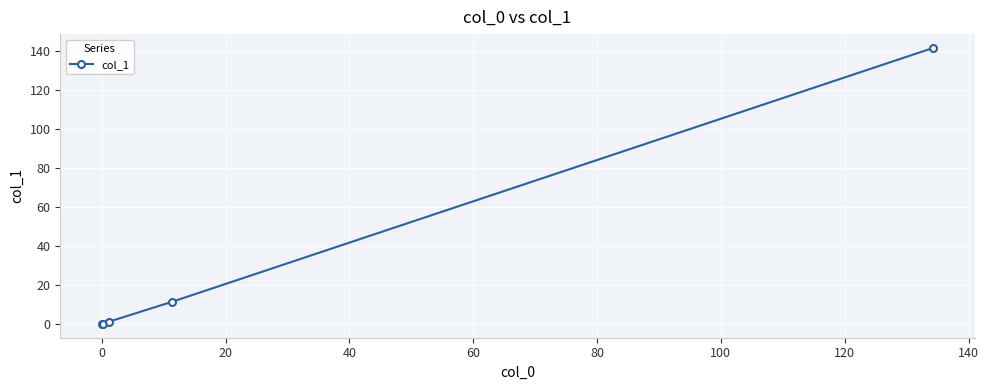

True or false: the data has more than 1 interior local peaks.

False